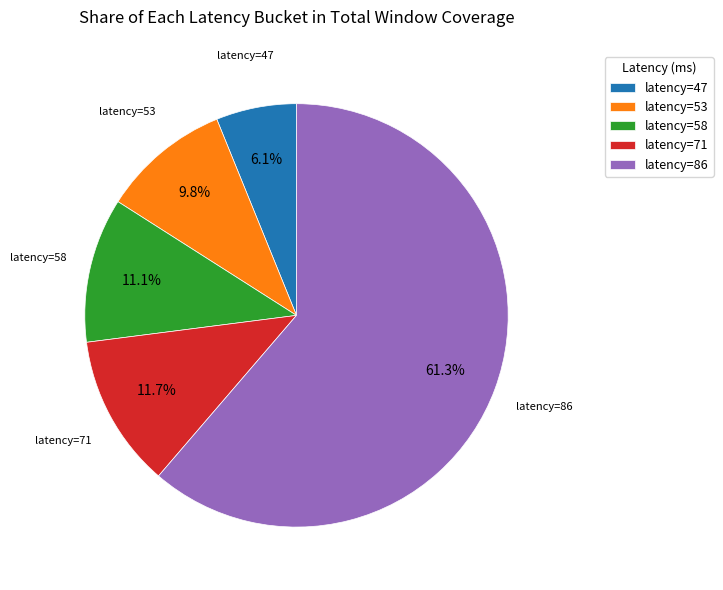

Which has a higher value, latency=71 or latency=53?

latency=71